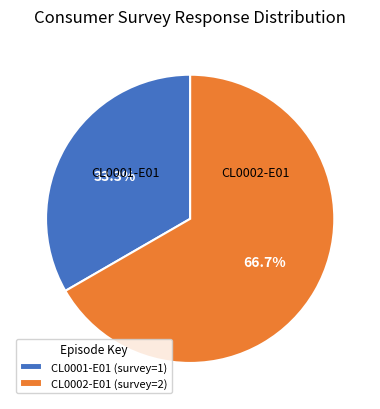

How many segments does this pie chart have?

2